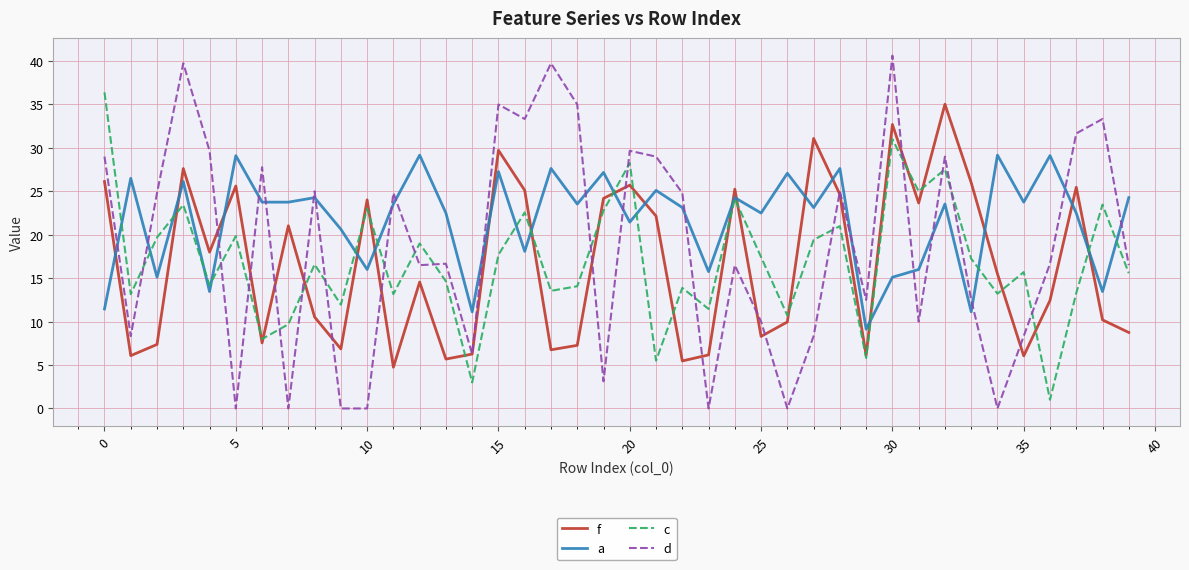

True or false: d and a intersect in this chart.

True